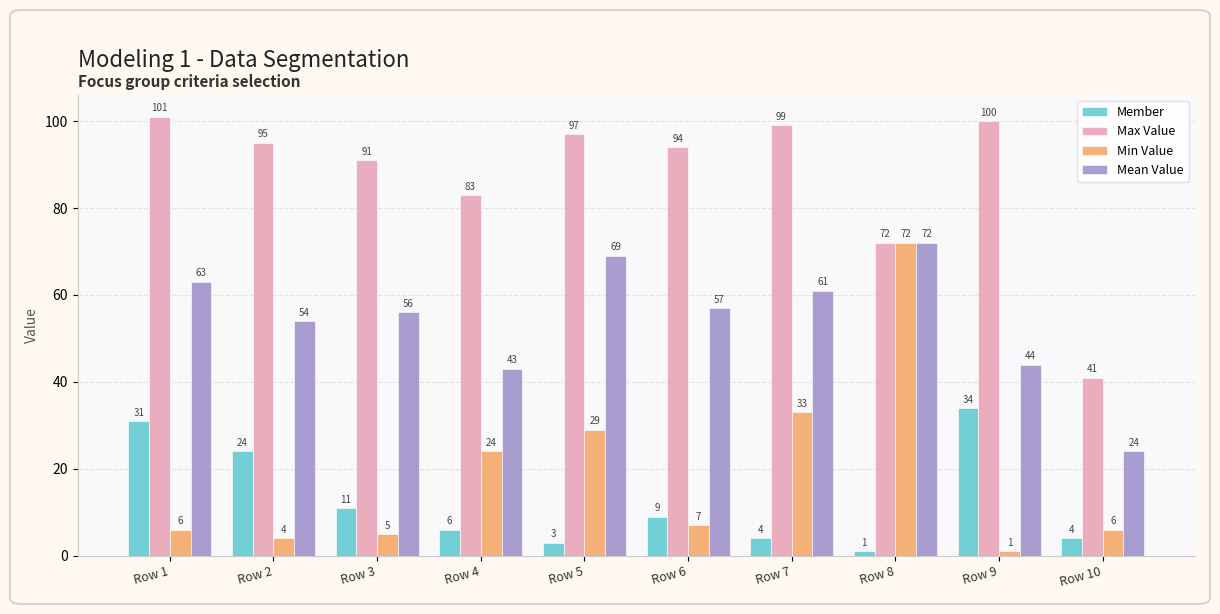

Count the number of data series in this chart.

4